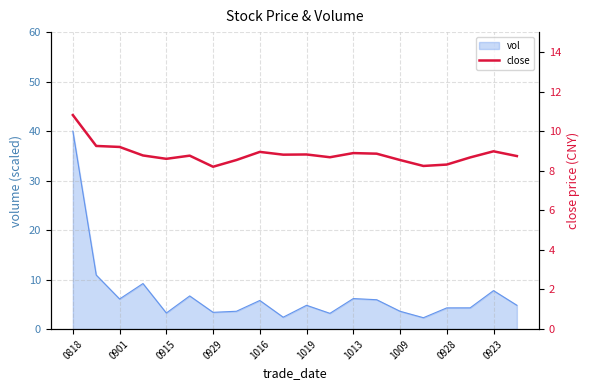

What is the highest value of the vol series?

40.0